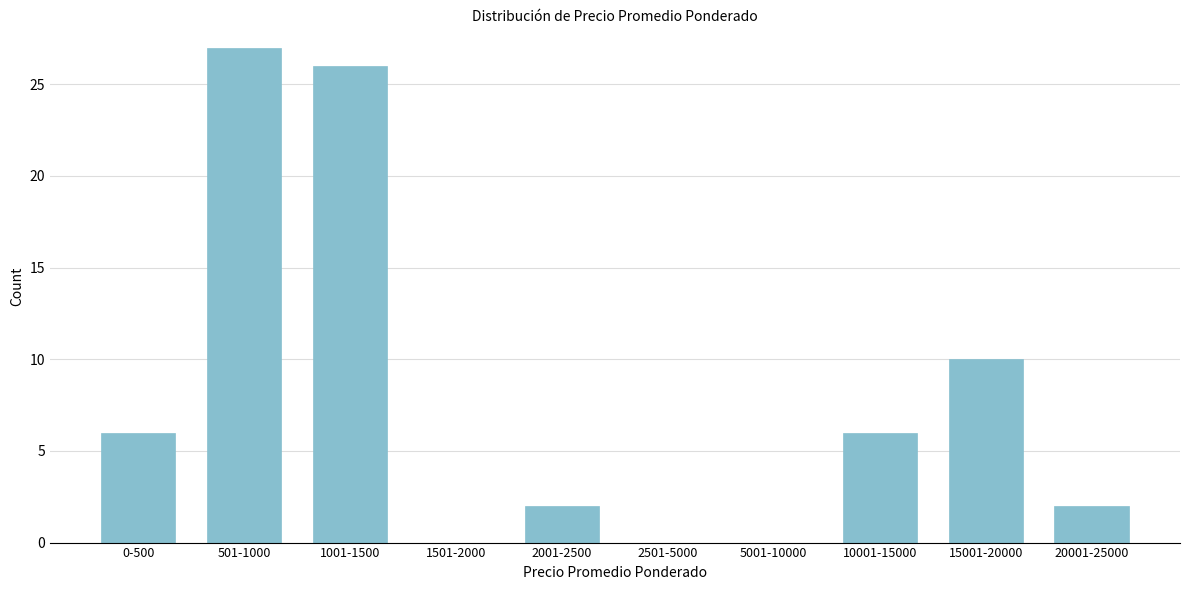

Reading left to right, what are all the values shown in this chart?

0-500=6	501-1000=27	1001-1500=26	1501-2000=0	2001-2500=2	2501-5000=0	5001-10000=0	10001-15000=6	15001-20000=10	20001-25000=2